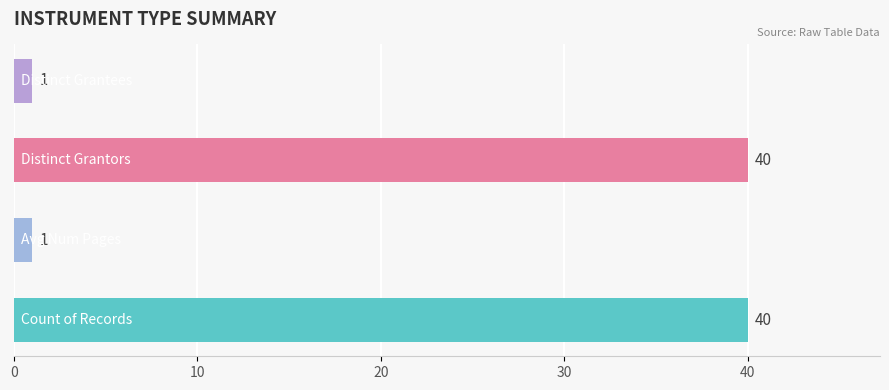

What is the difference between the maximum and second lowest values?

39